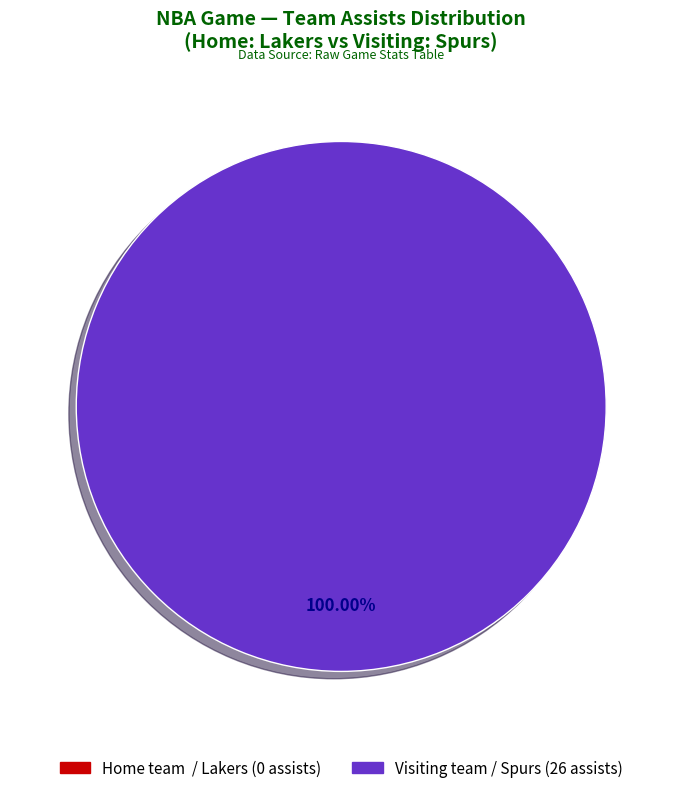

How many segments does this pie chart have?

2